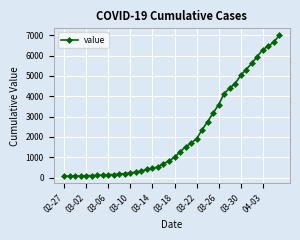

What is the difference between the second highest and minimum values?

6593